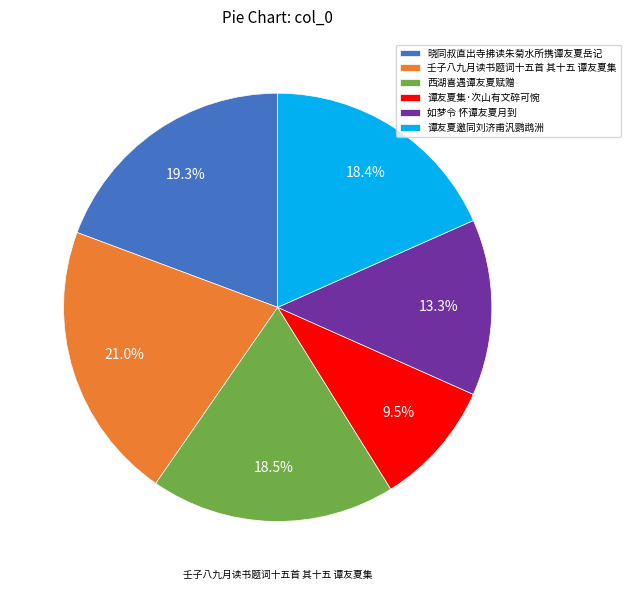

How many segments does this pie chart have?

6